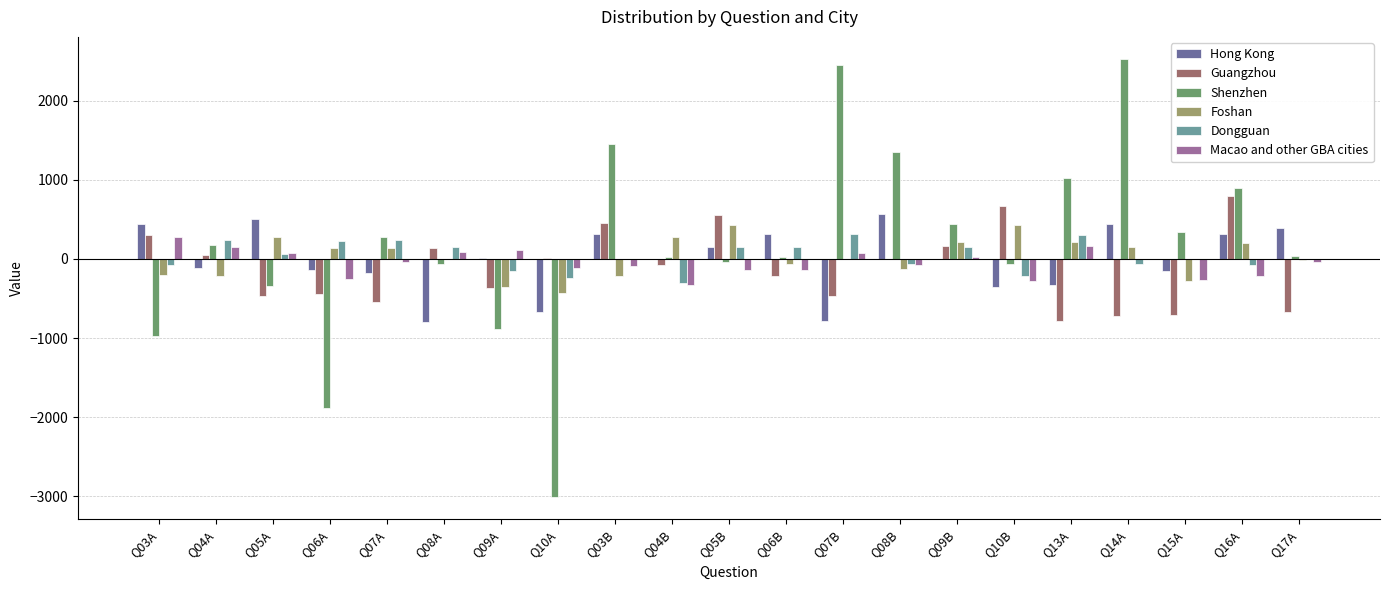

The value of Guangzhou at Q16A is 1385.3. True or false?

False